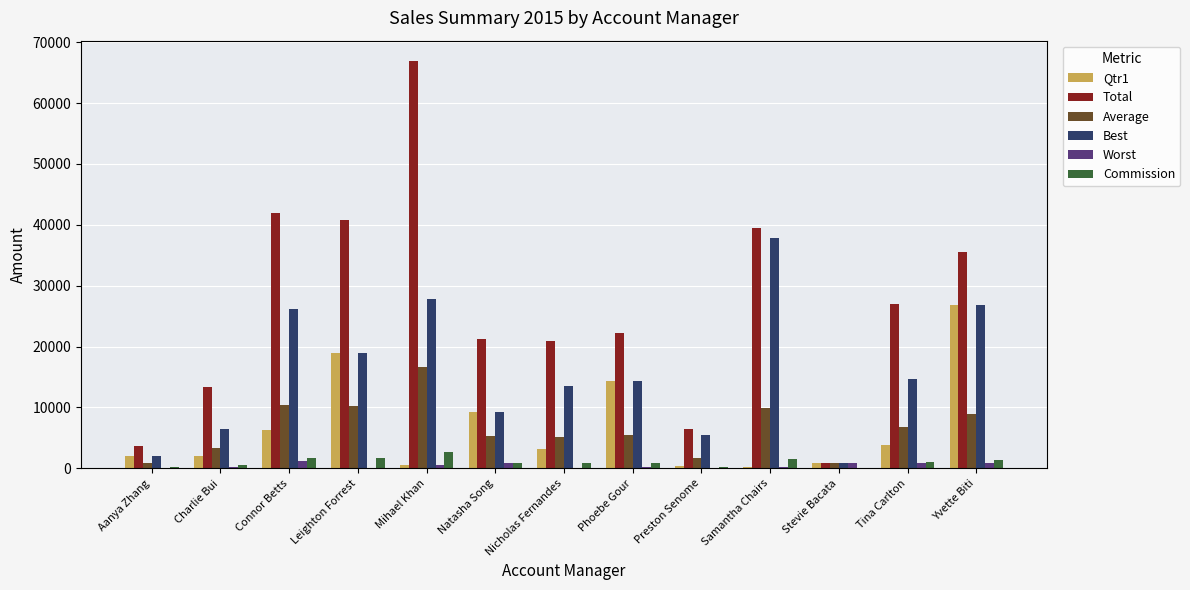

Which series changed the most between Nicholas Fernandes and Samantha Chairs?

Best